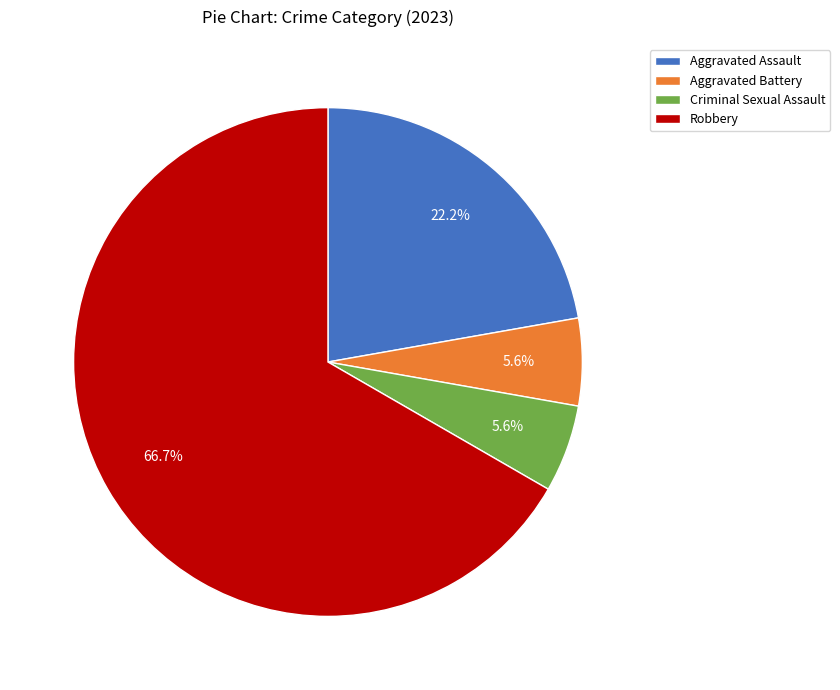

What percentage is the Aggravated Battery slice, to the nearest percent?

6%